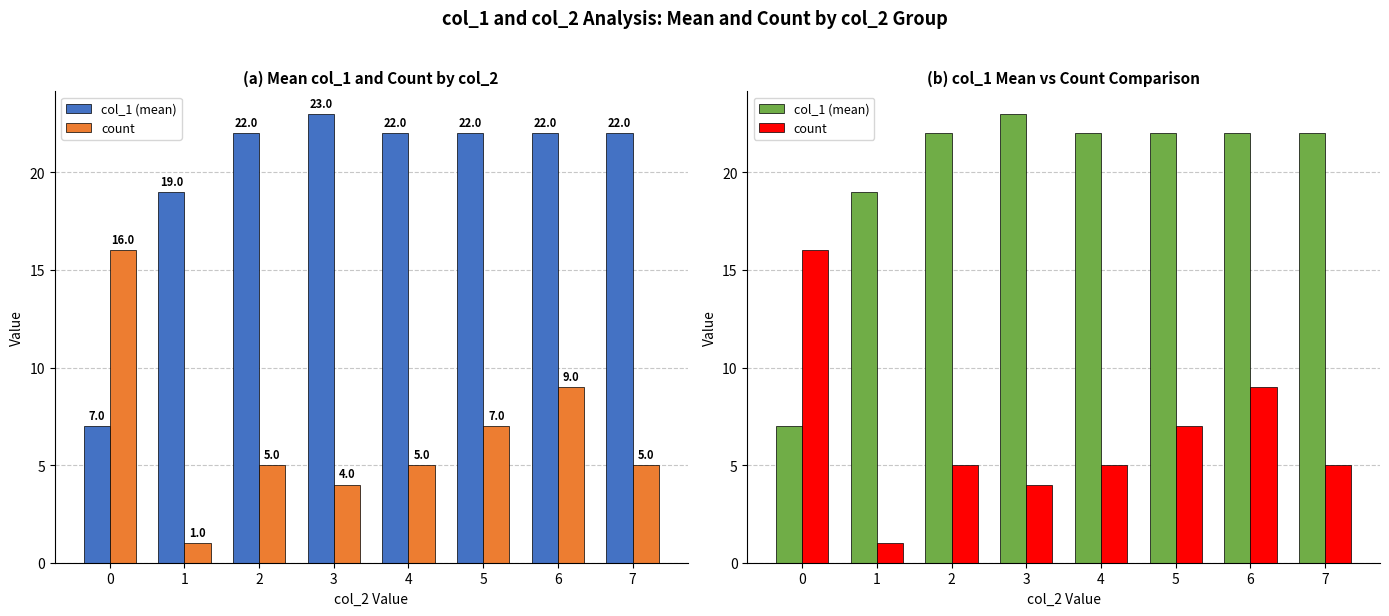

True or false: count has a value of 1 at 7.

False